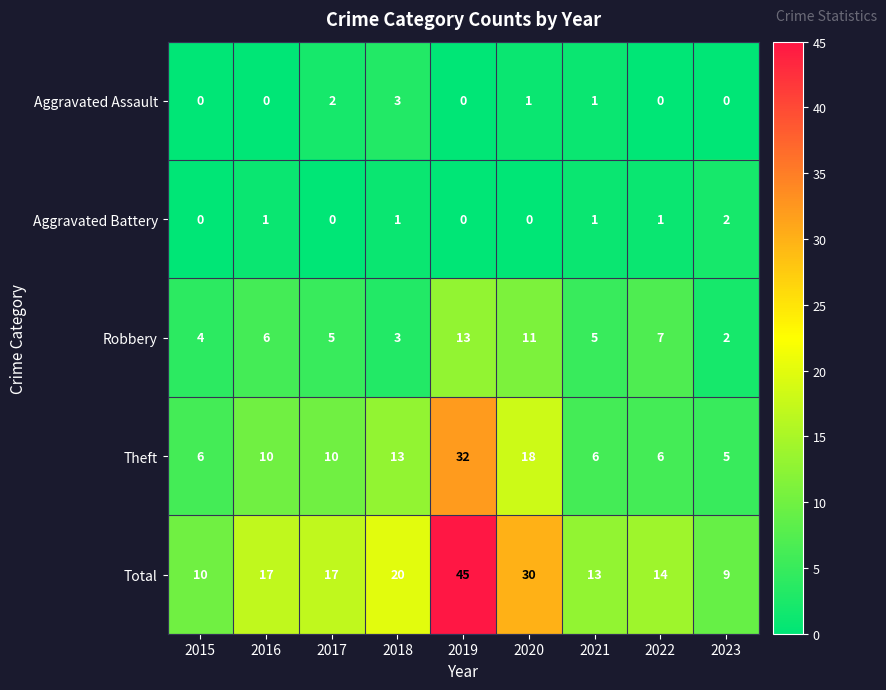

What is the difference between the maximum and minimum values in the Robbery series?

11